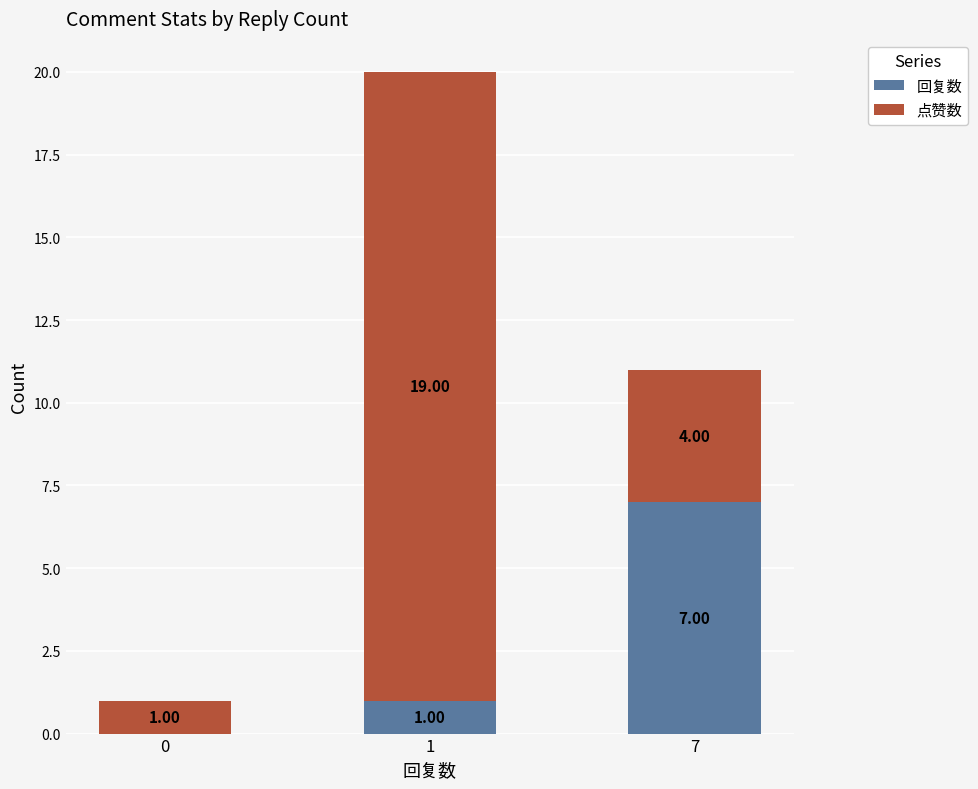

What is the total value across all series at 1?

20